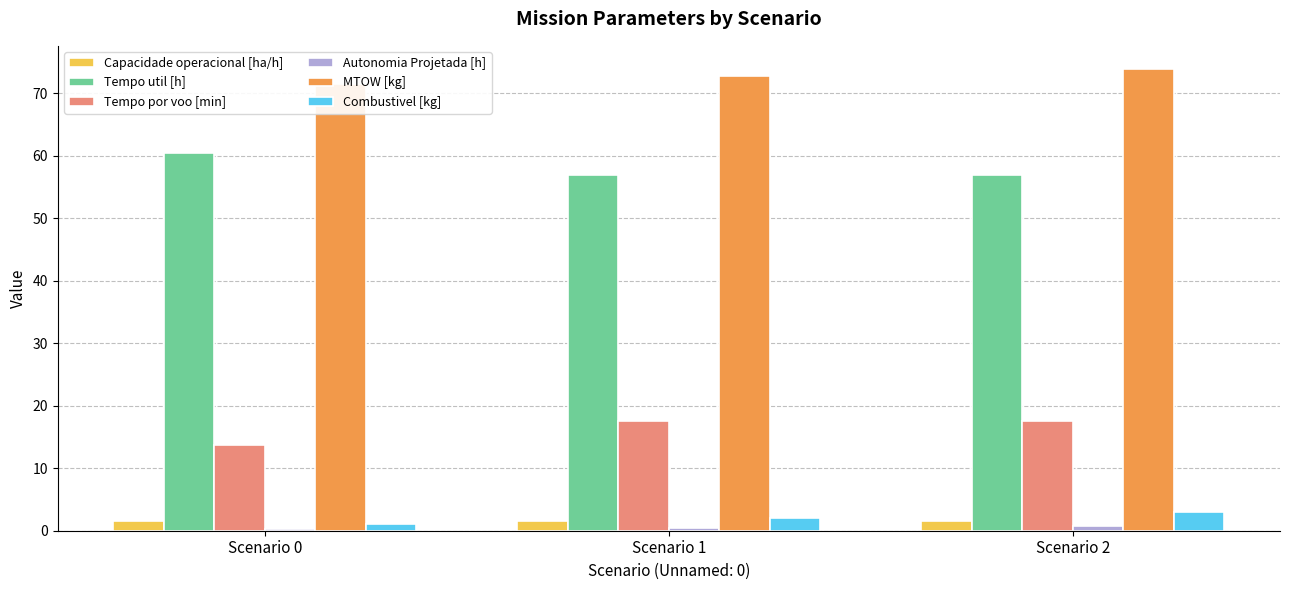

Where is Tempo por voo [min] nearest to the value 15?

Scenario 0